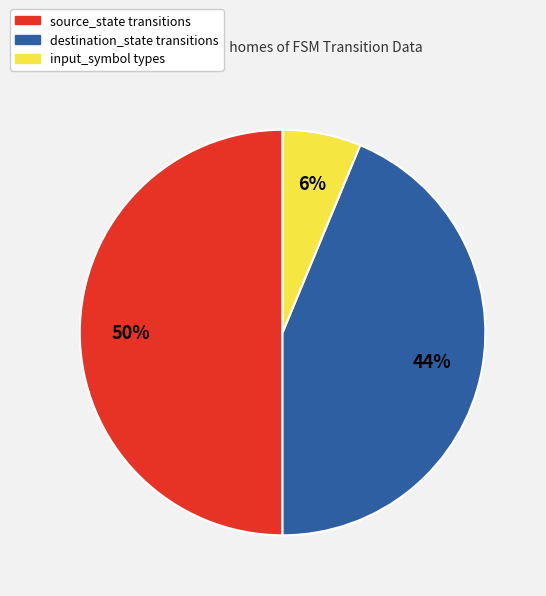

Does input_symbol represent more than half of the total?

No